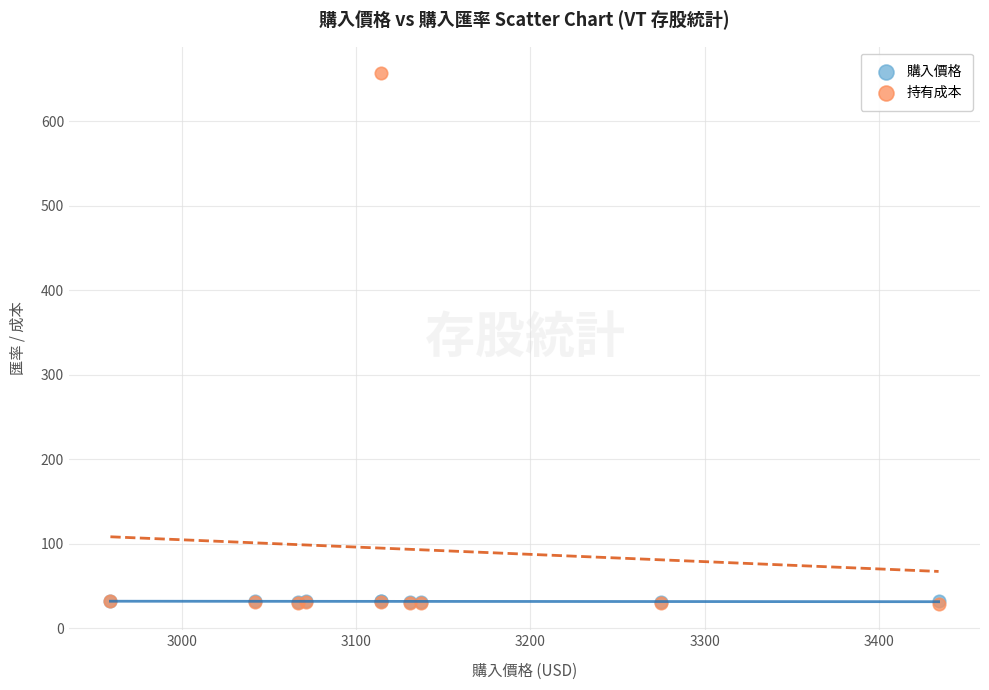

What are all the series names shown in the legend?

購入價格, 持有成本